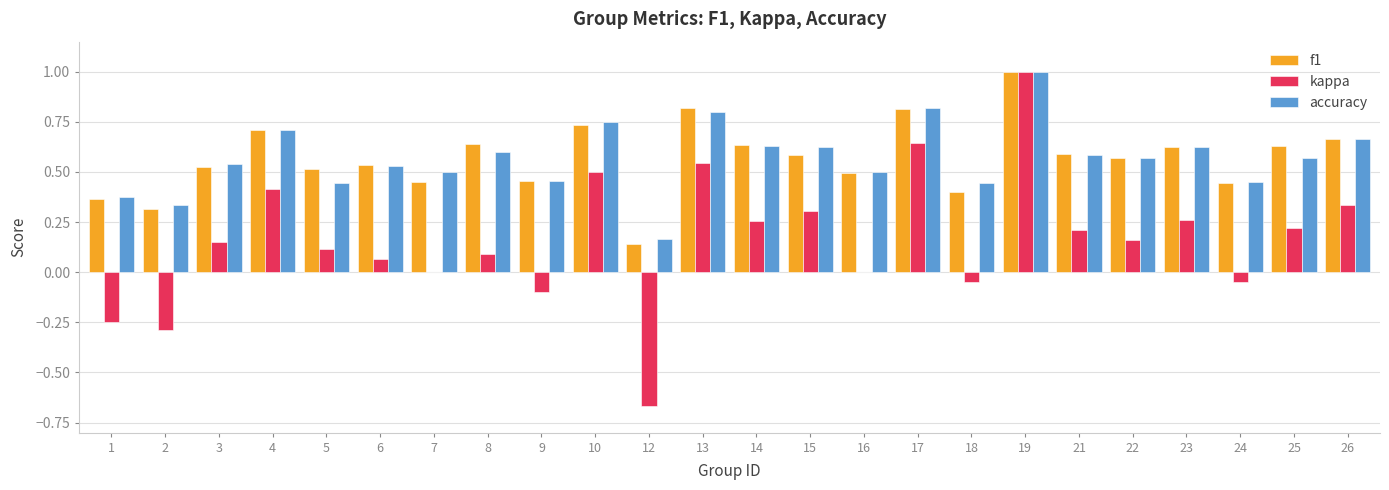

Is it true that f1 equals 0.7 at 4?

True